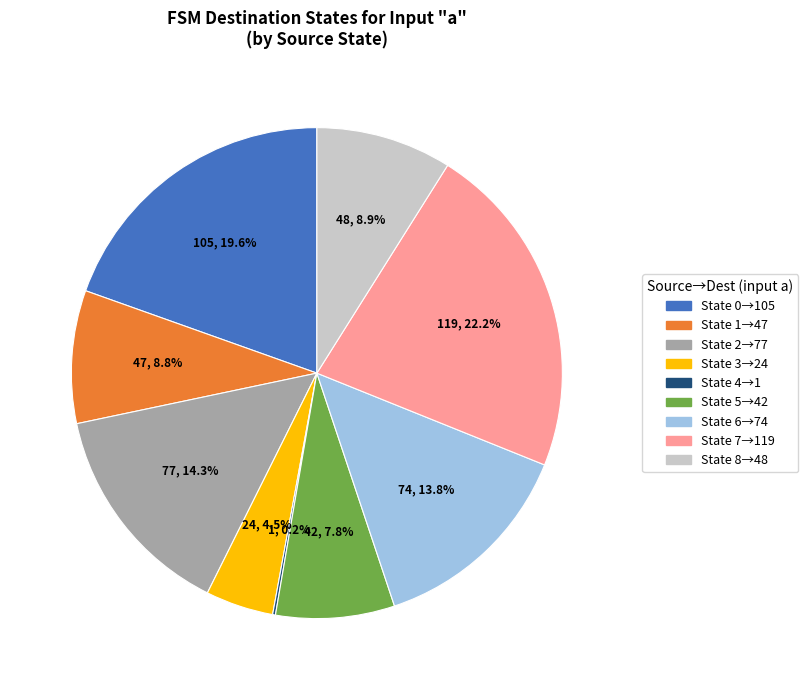

Does any single category account for the majority?

No